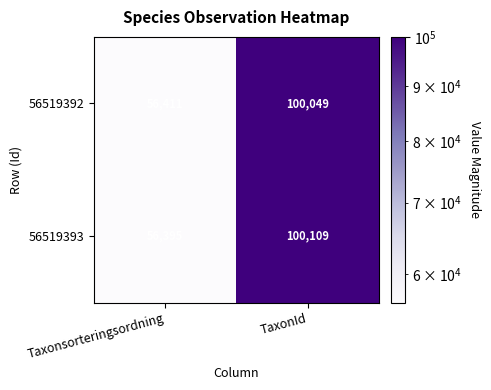

What is the difference between the highest and lowest values at Taxonsorteringsordning?

16